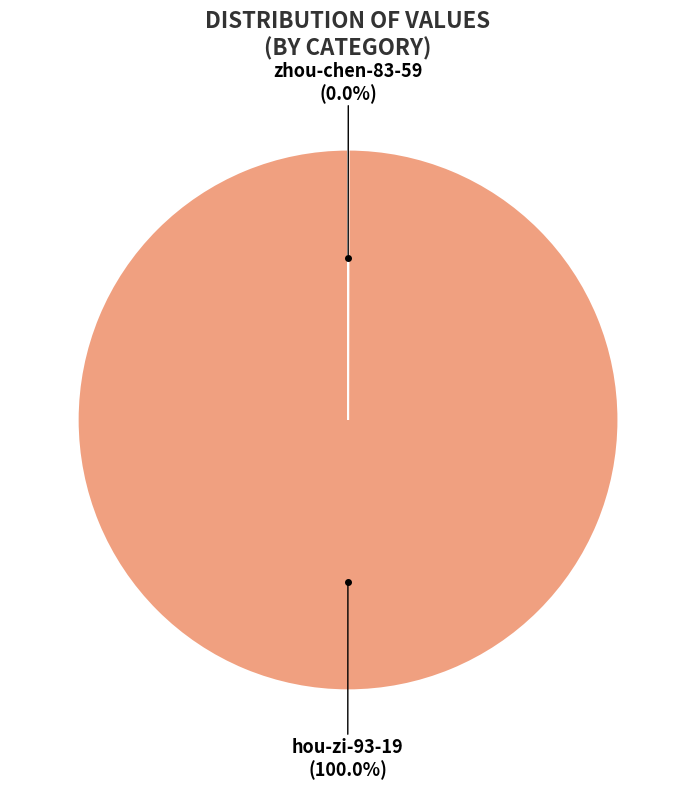

Is there any slice that represents more than half of the pie?

Yes